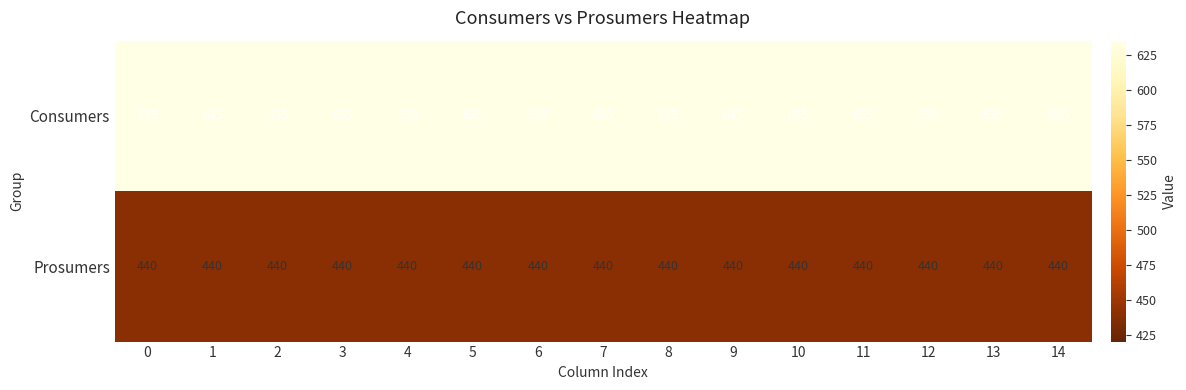

What value does the Consumers series have at 13?

635